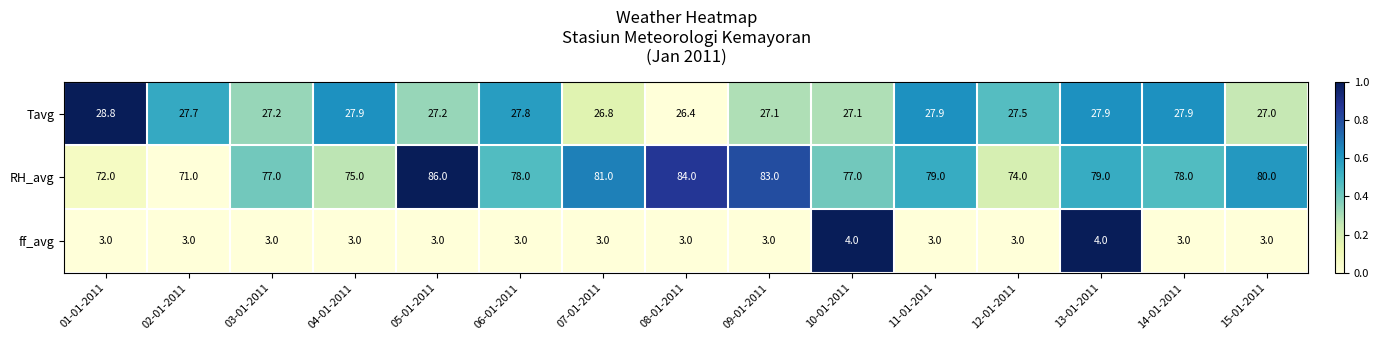

Which series has the largest range (max minus min)?

RH_avg